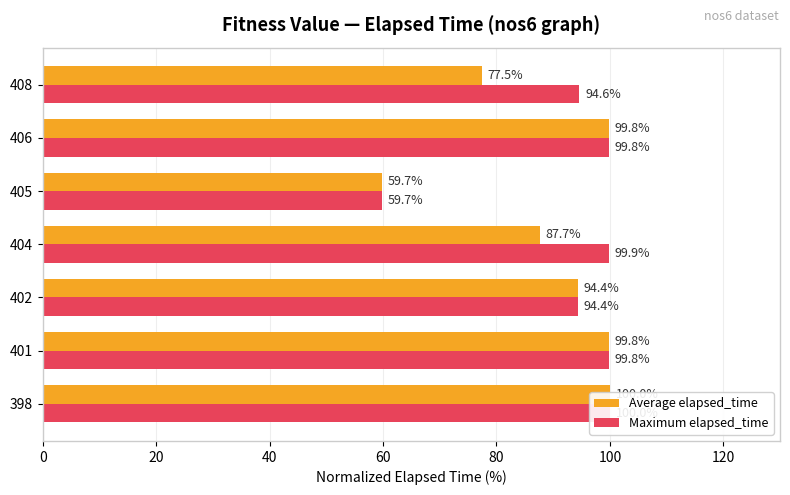

Does the chart contain any negative values?

No